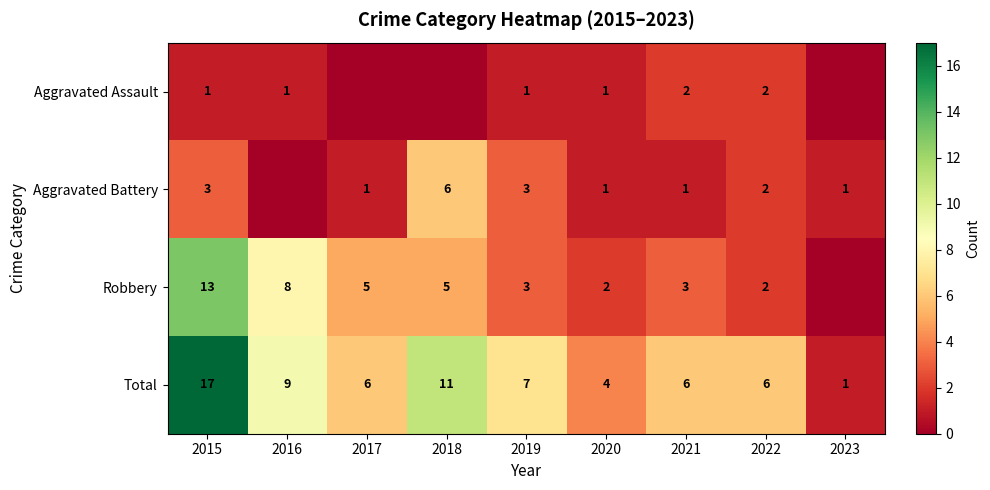

Where is Total nearest to the value 9?

2016